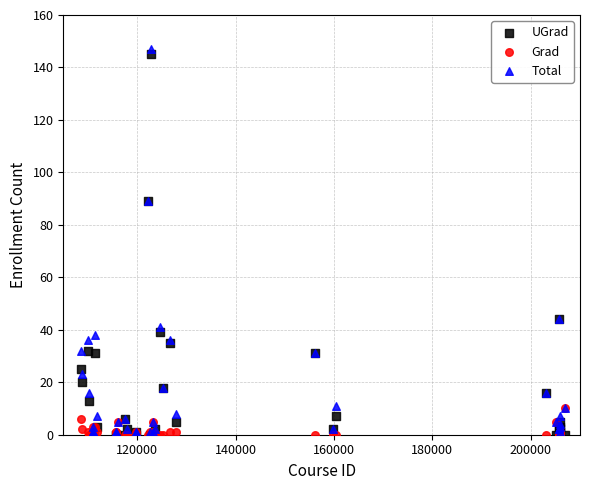

What are all the series names shown in the legend?

UGrad, Grad, Total